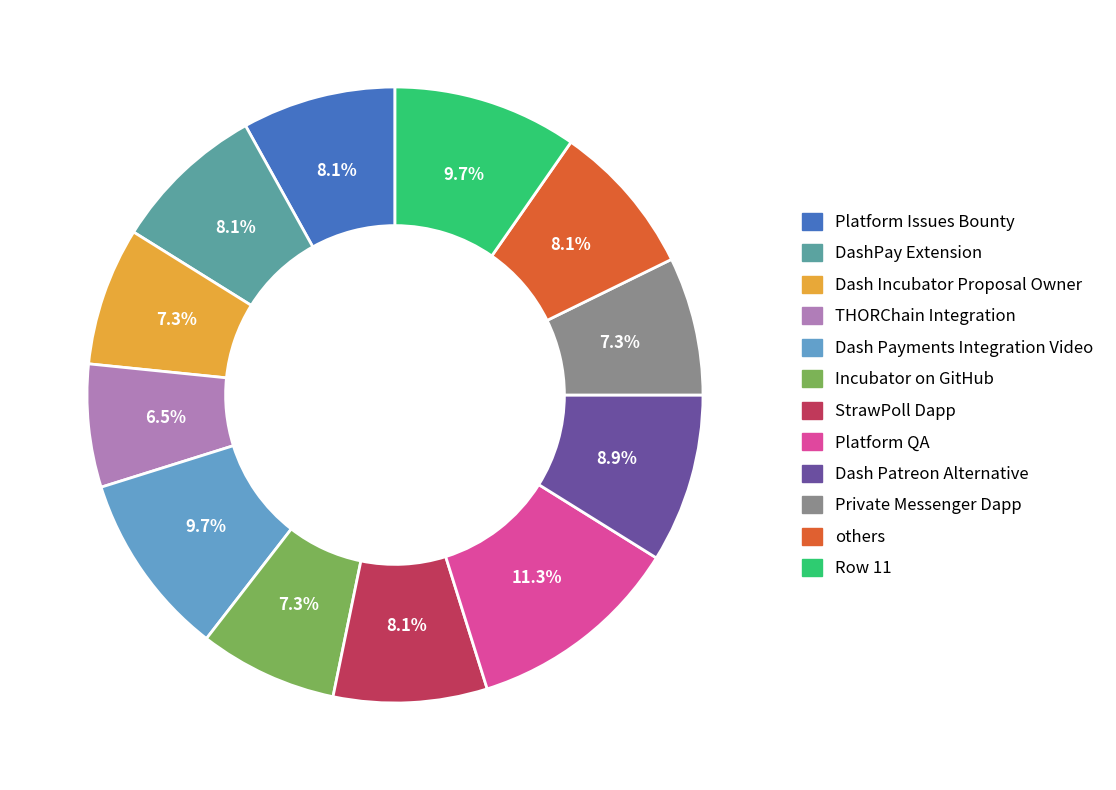

To the nearest percent, what is the difference between the largest and smallest slice percentages?

5%